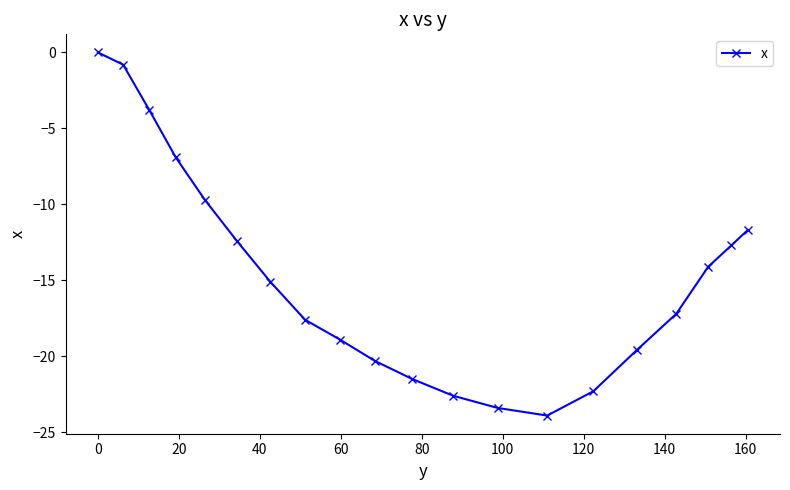

What is the difference between the second highest and second lowest values?

22.6